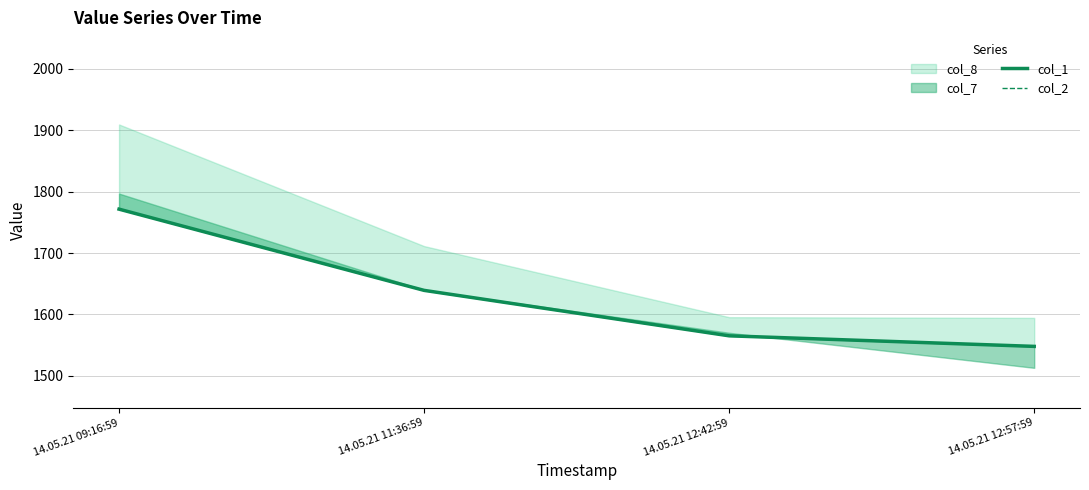

What is the average value of the col_1 series?

1631.0